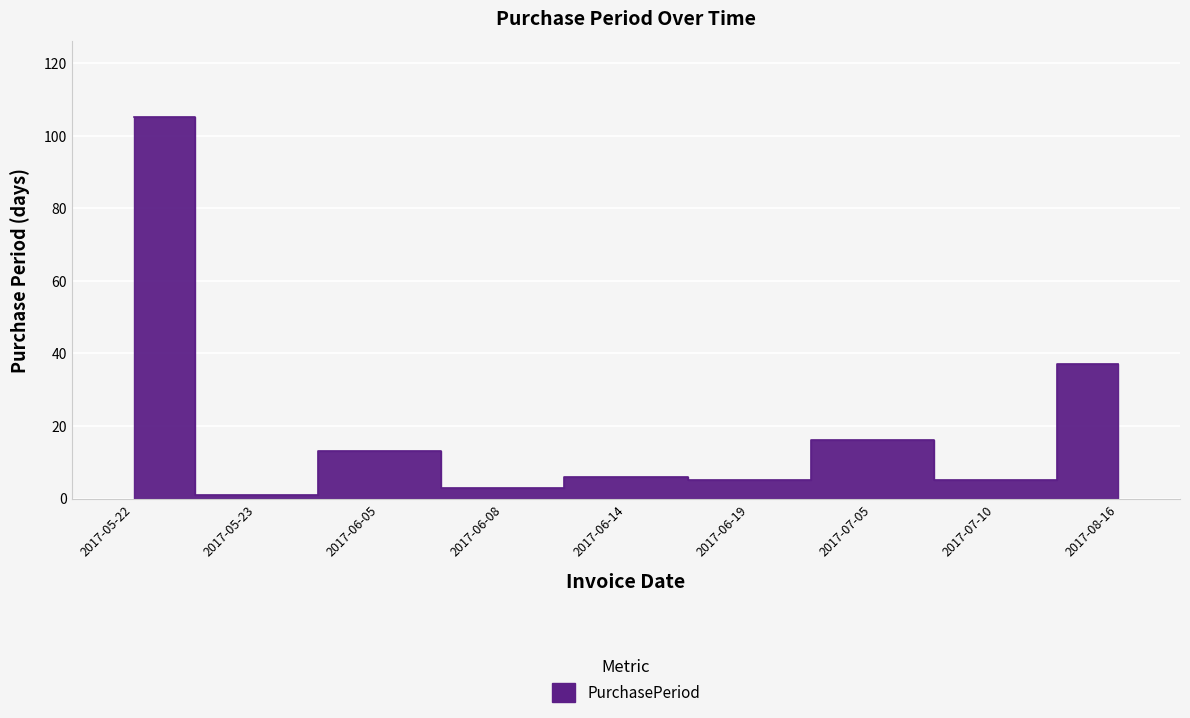

At which label is the value closest to 53?

2017-08-16